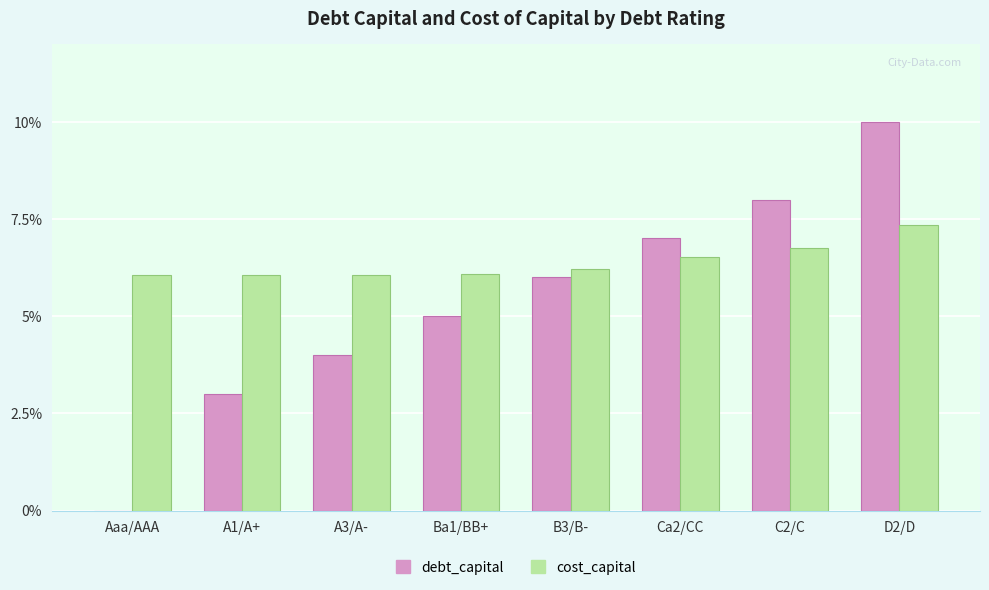

Which series has the largest total across all categories?

cost_capital